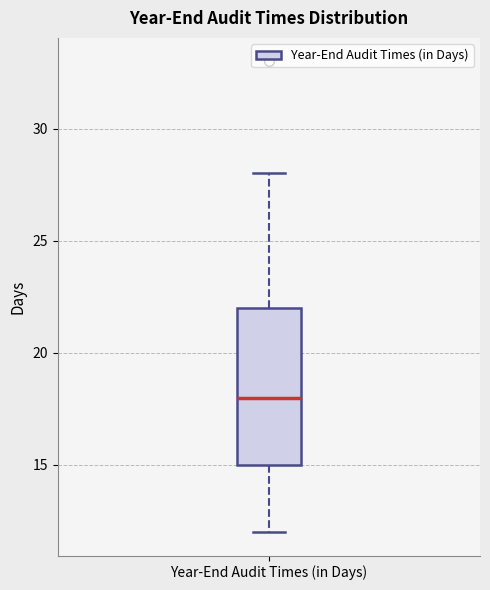

Read this box plot against the y-axis: the position of the median line, the range covered by the box, and the ends of both whiskers. The values are not printed on the chart, so give them approximately, as read against the axis.

median 18, box 15 to 22, whiskers 12 to 28